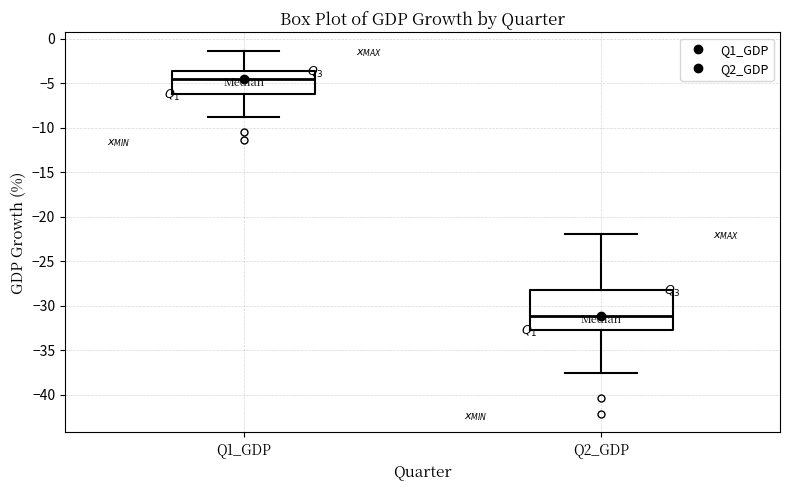

Which box has the lowest median line?

Q2_GDP